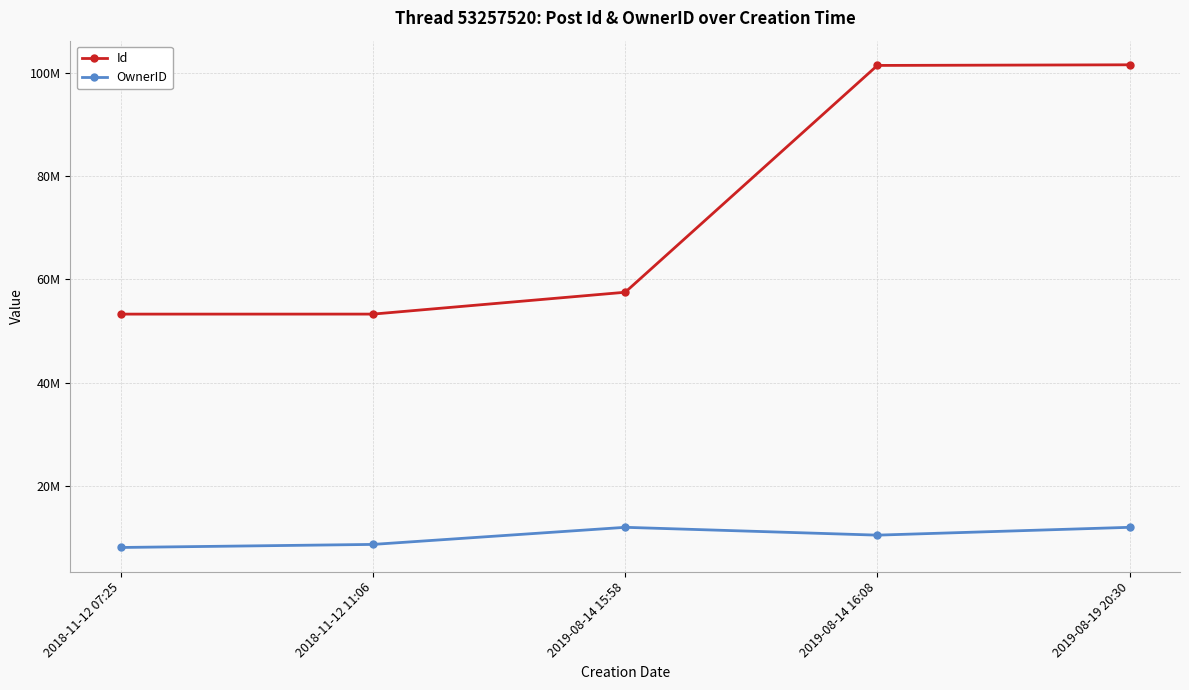

What are all the series names shown in the legend?

Id, OwnerID